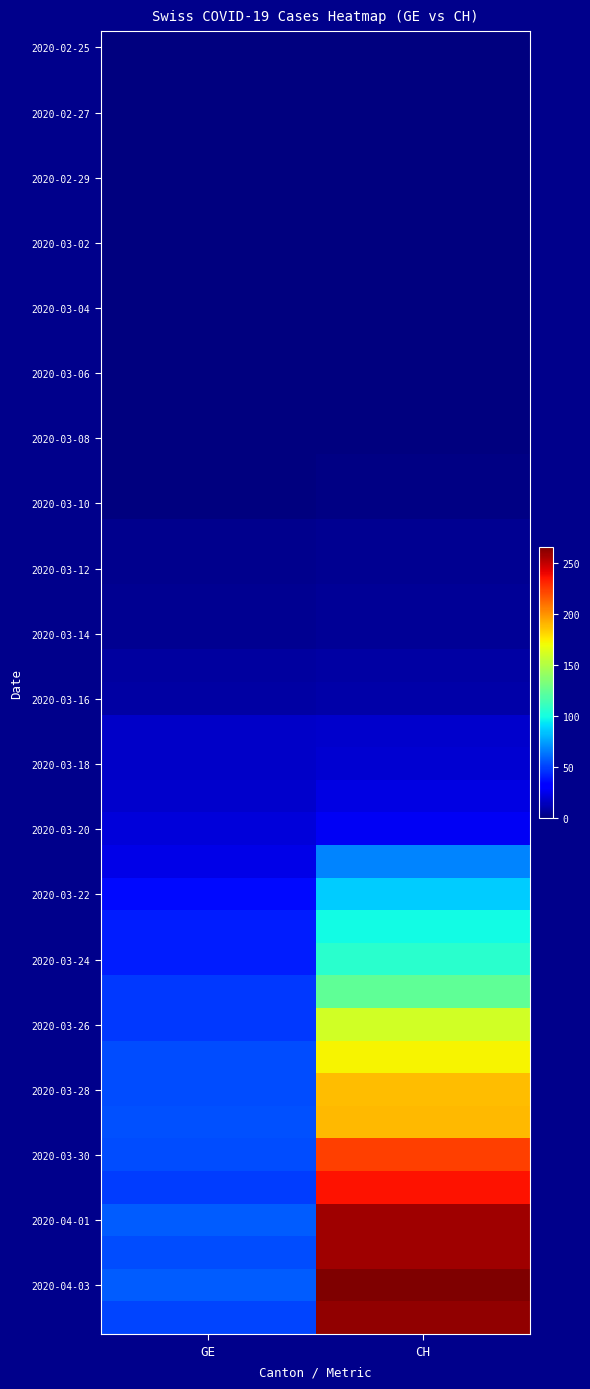

At which category is the sum across all series the highest?

CH